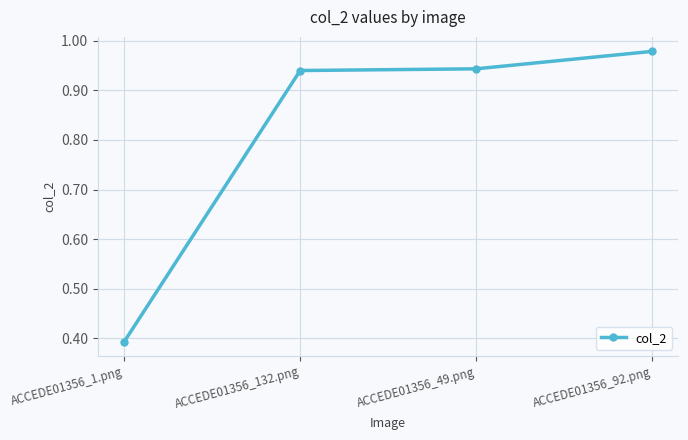

What position from the left is ACCEDE01356_92.png?

4